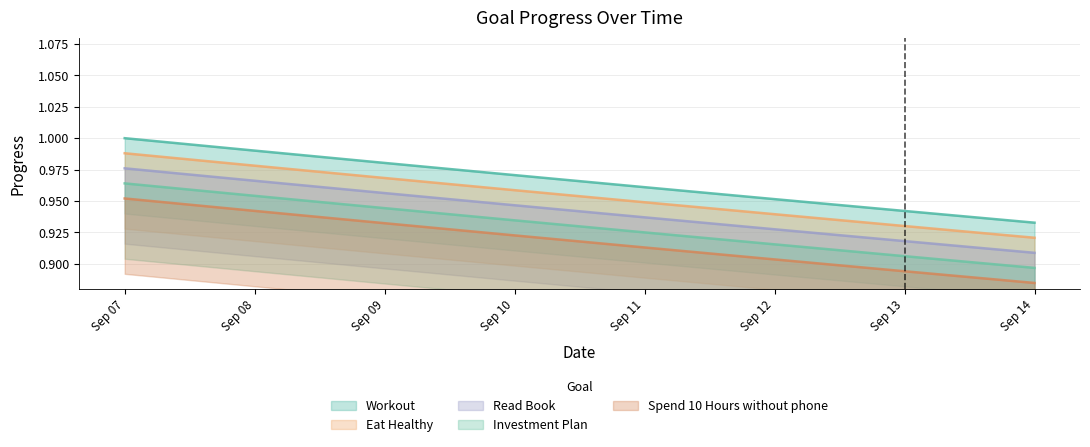

Count the number of categories in the chart.

8